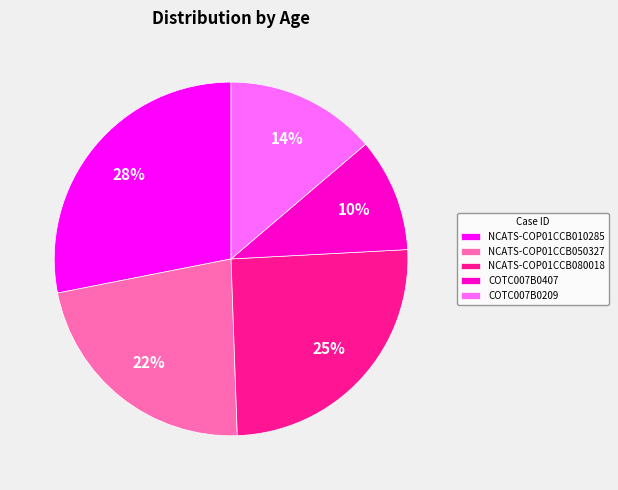

To the nearest percent, what percentage of the pie is COTC007B0209?

14%